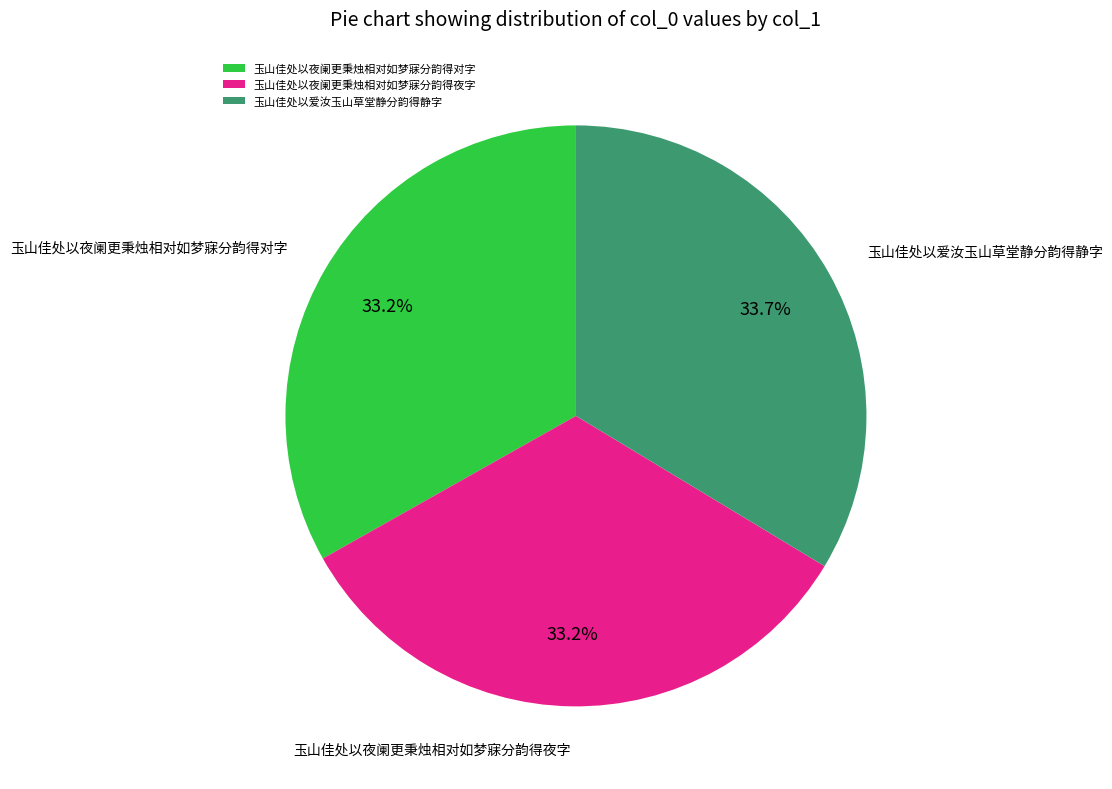

What is the total percentage of 玉山佳处以夜阑更秉烛相对如梦寐分韵得夜字 and 玉山佳处以夜阑更秉烛相对如梦寐分韵得对字?

66.3%